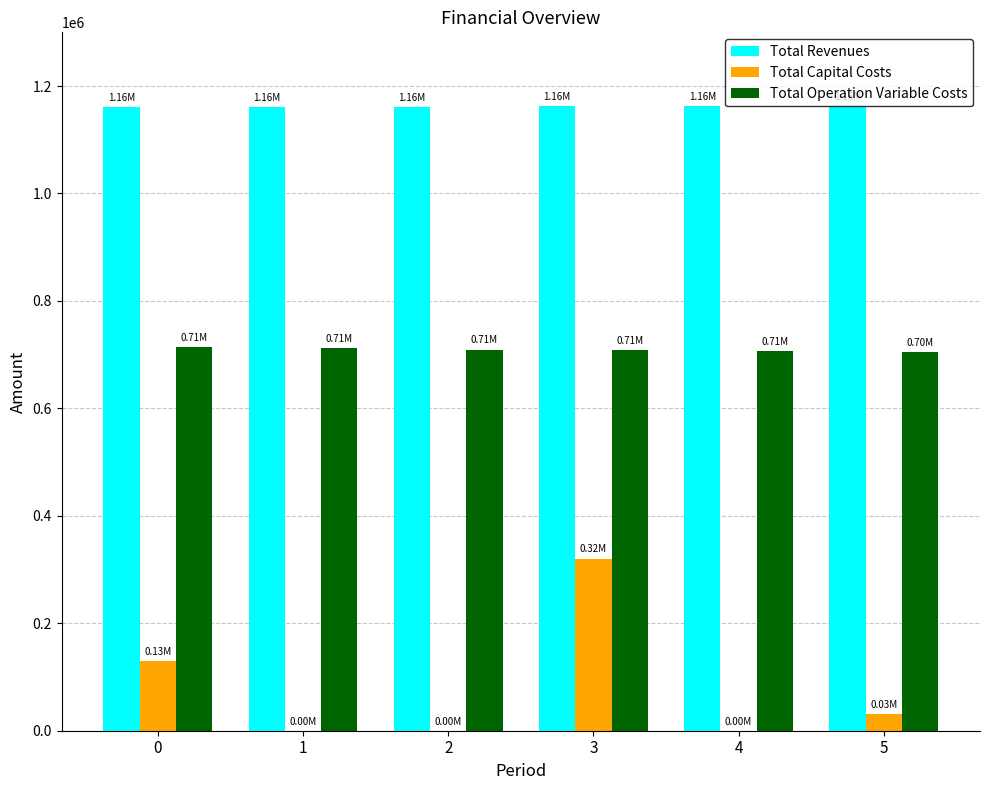

What is the sum of the Total Revenues values at 4 and 1?

2324414.4